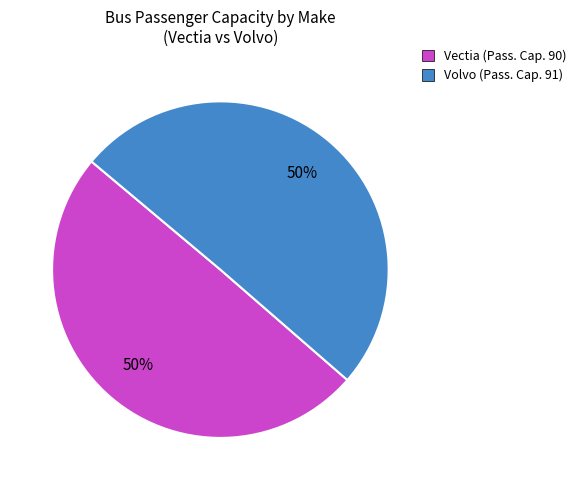

To the nearest percent, what is the average slice percentage?

50%